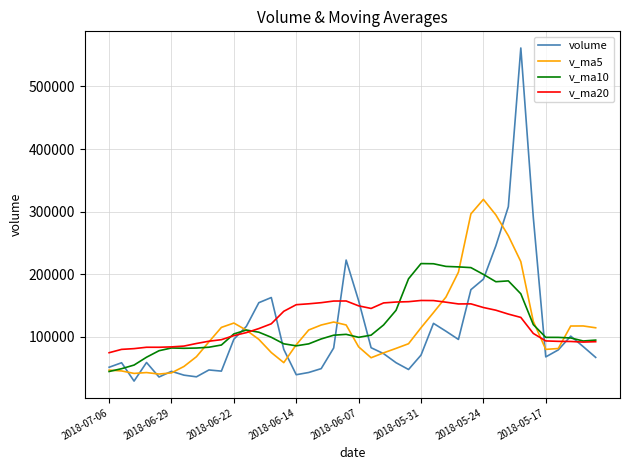

Count the number of data series in this chart.

4